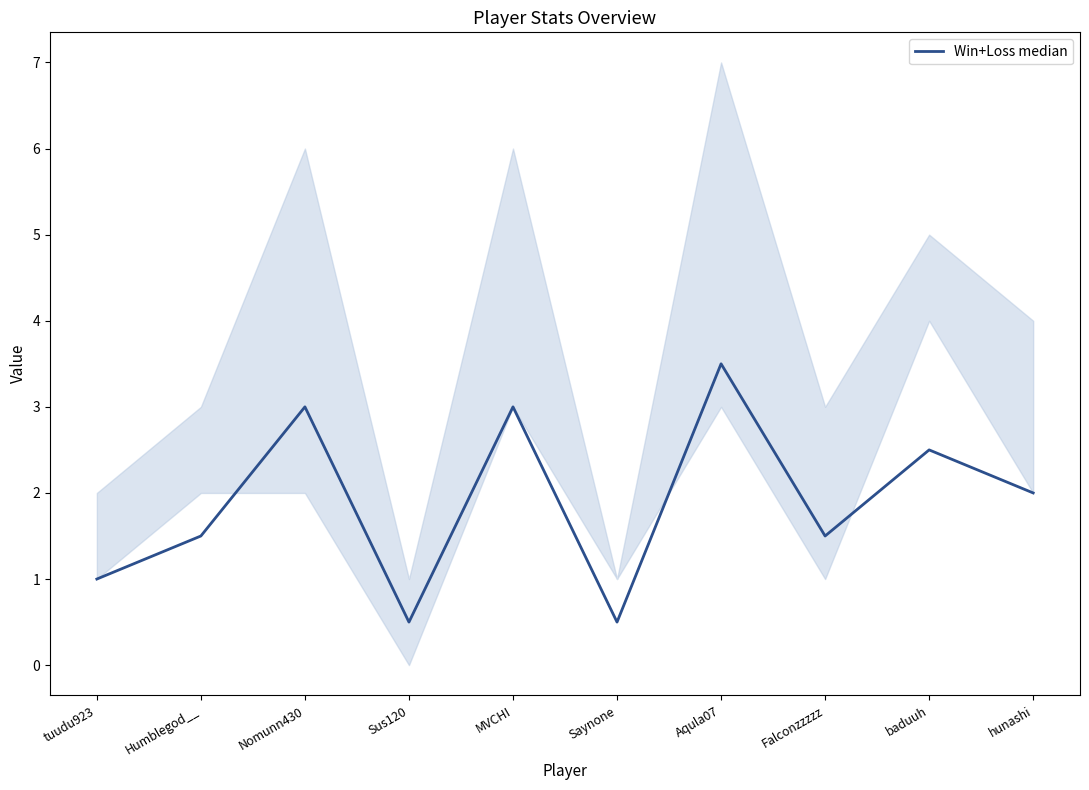

Is it true that the value at MVCHI is 4.9?

False